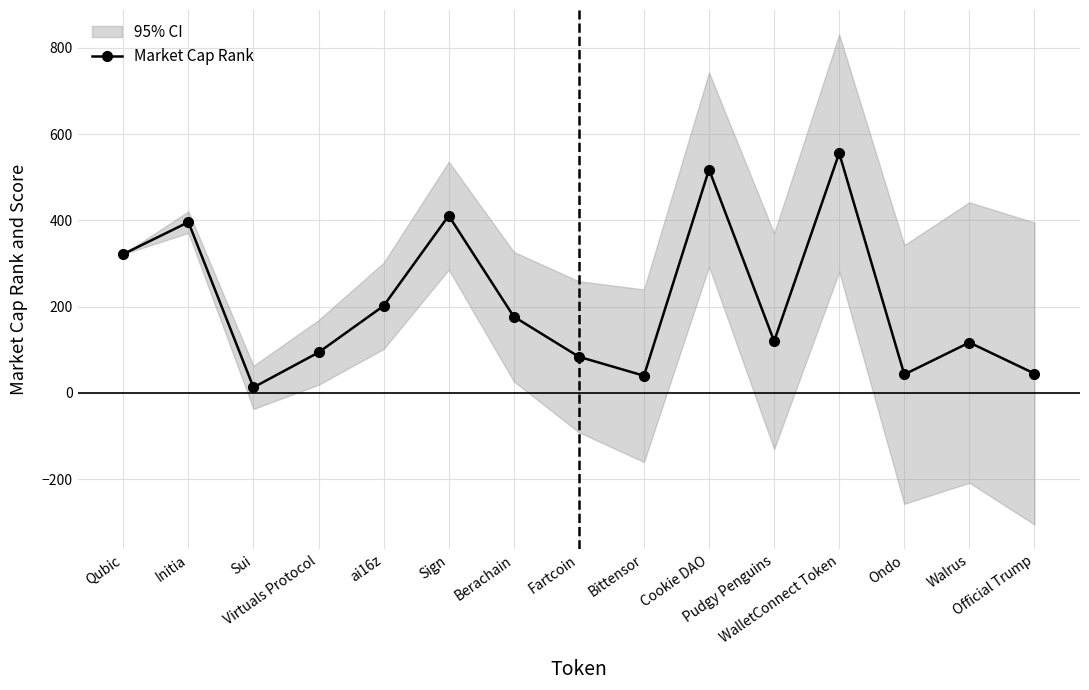

True or false: the data has more than 1 interior local peaks.

True